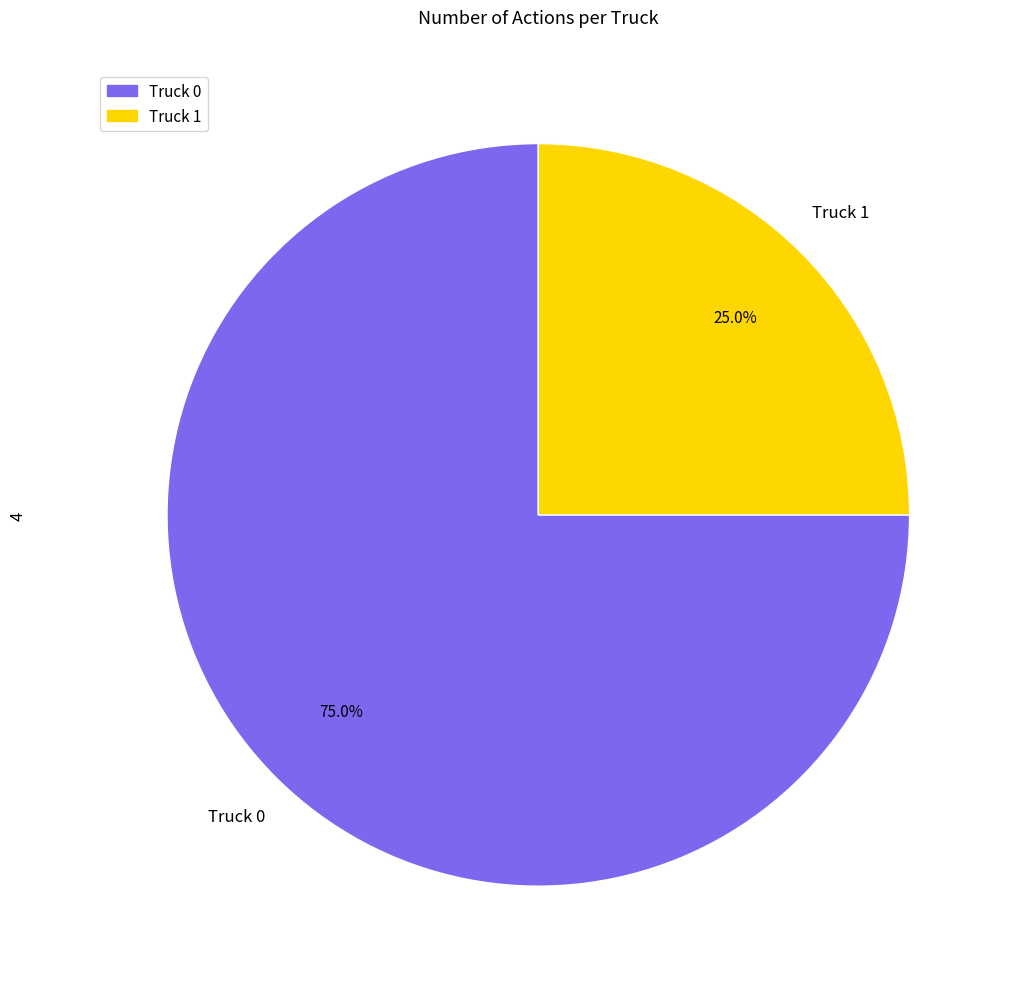

Combined, do Truck 1 and Truck 0 account for over 50%?

Yes